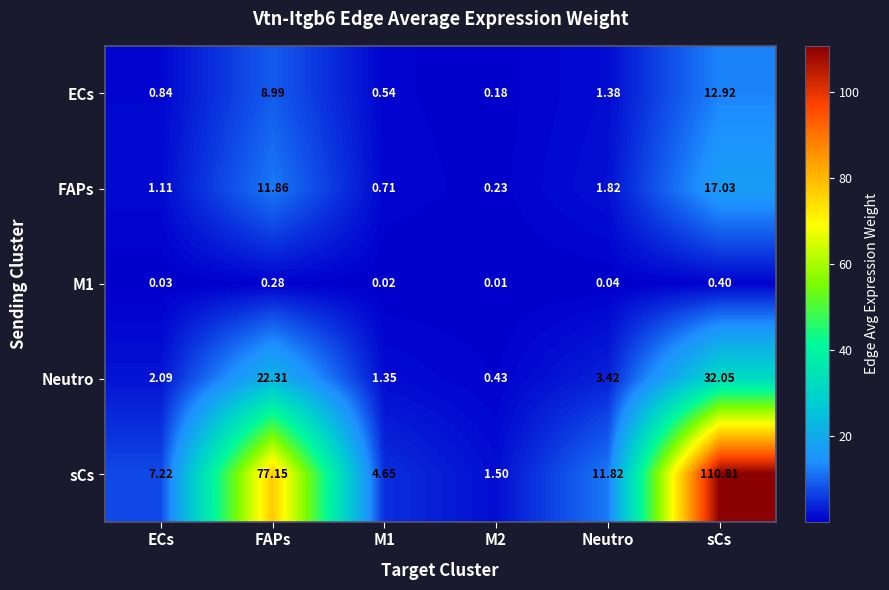

At how many categories does at least one series exceed 43?

2